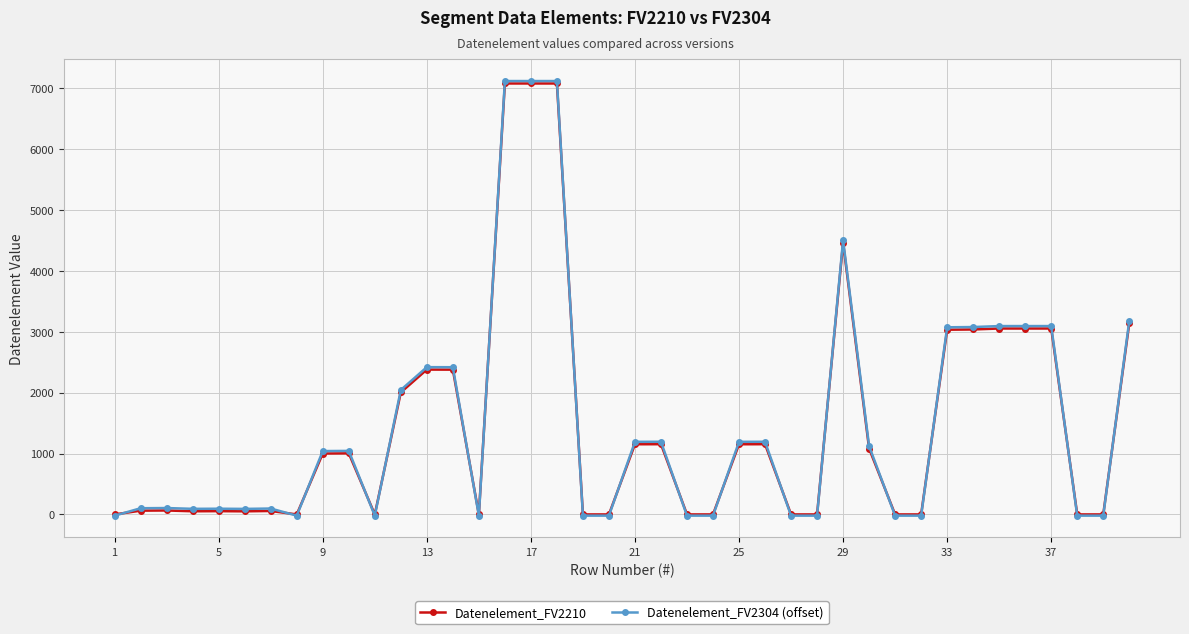

At how many categories does at least one series exceed 5028?

3